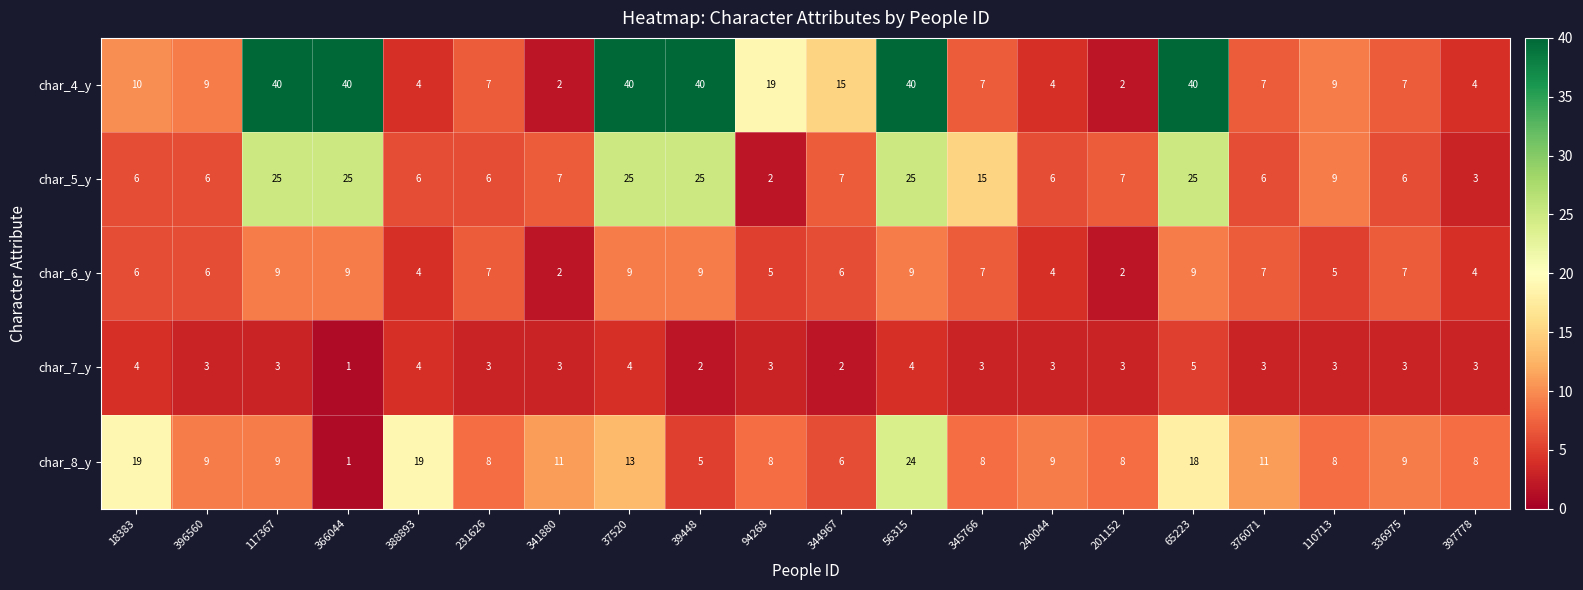

Which category has the lowest value in the char_5_y series?

94268